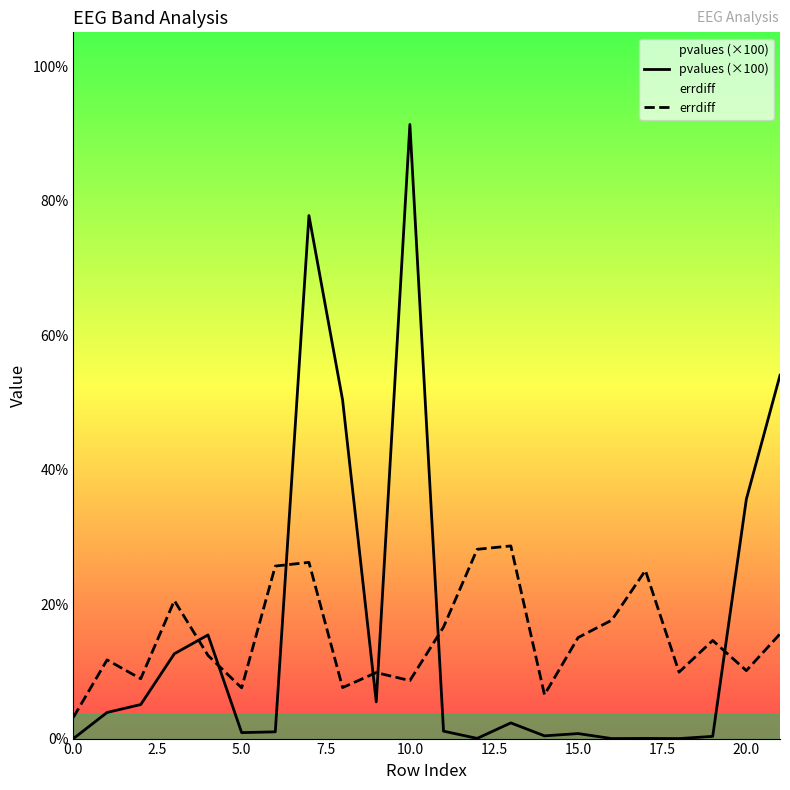

How many times do pvalues (×100) and errdiff cross each other?

7